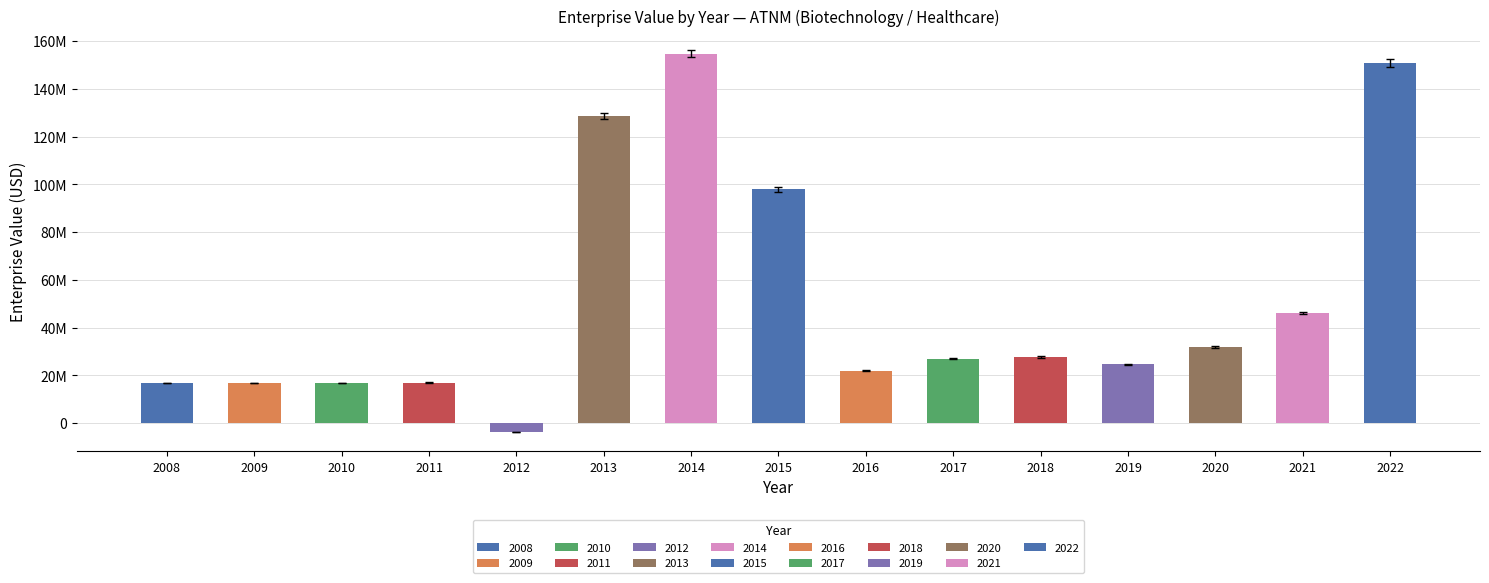

Does the chart contain any negative values?

Yes